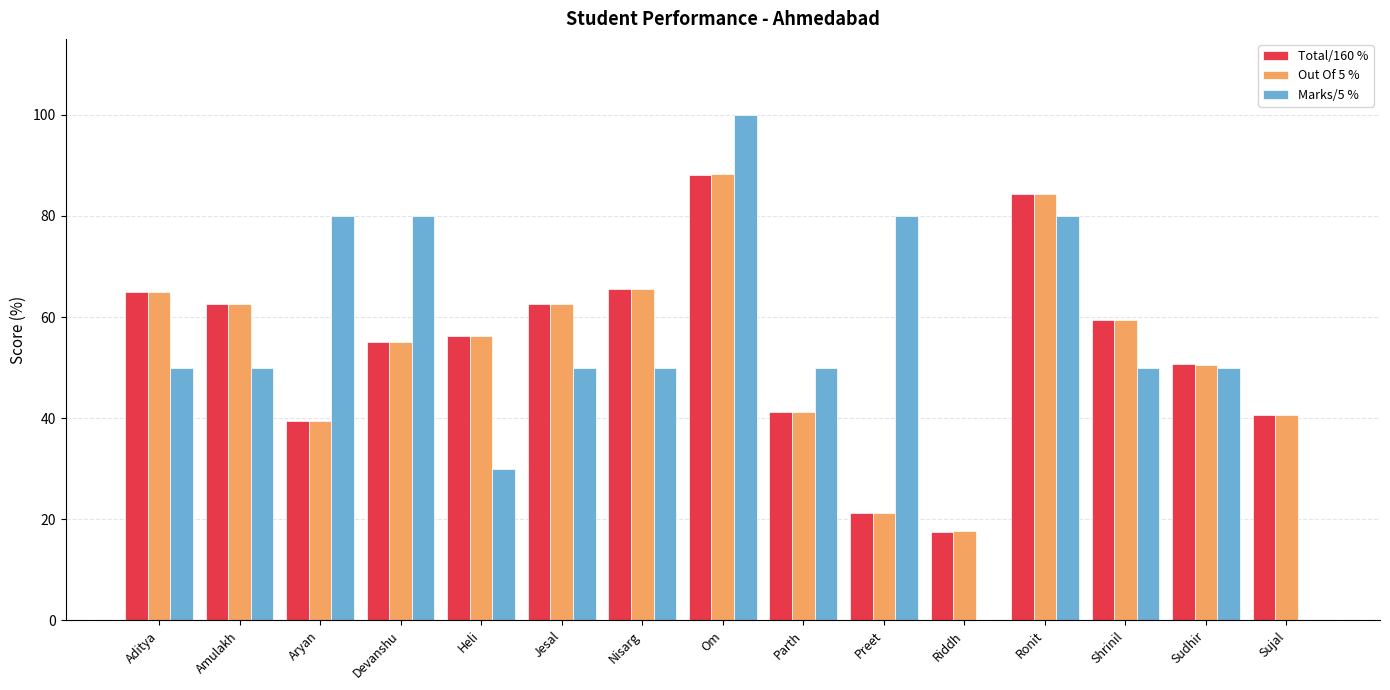

What is the sum of the Marks/5 % values at Amulakh and Nisarg?

100.0